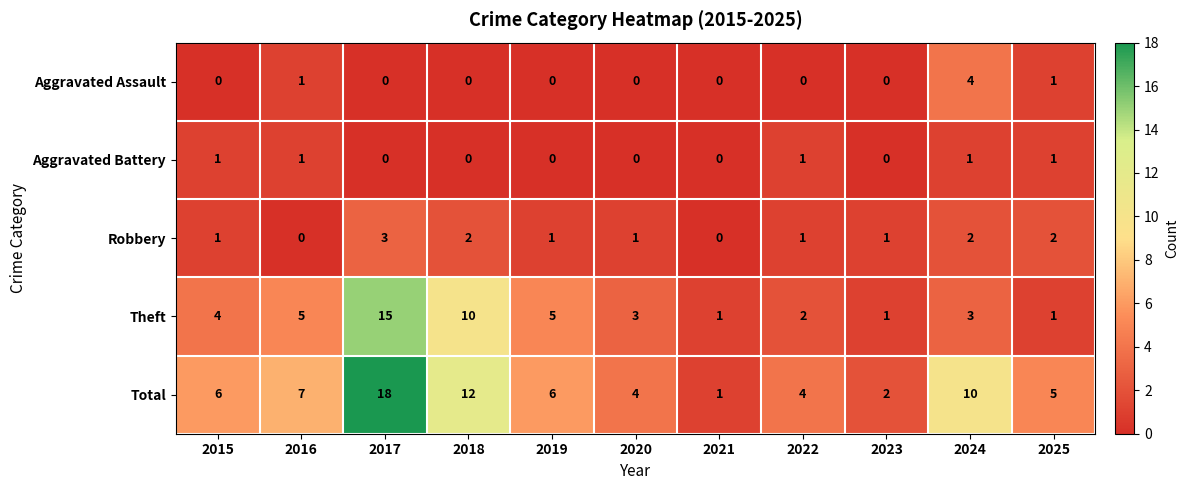

What is the greatest value displayed?

18